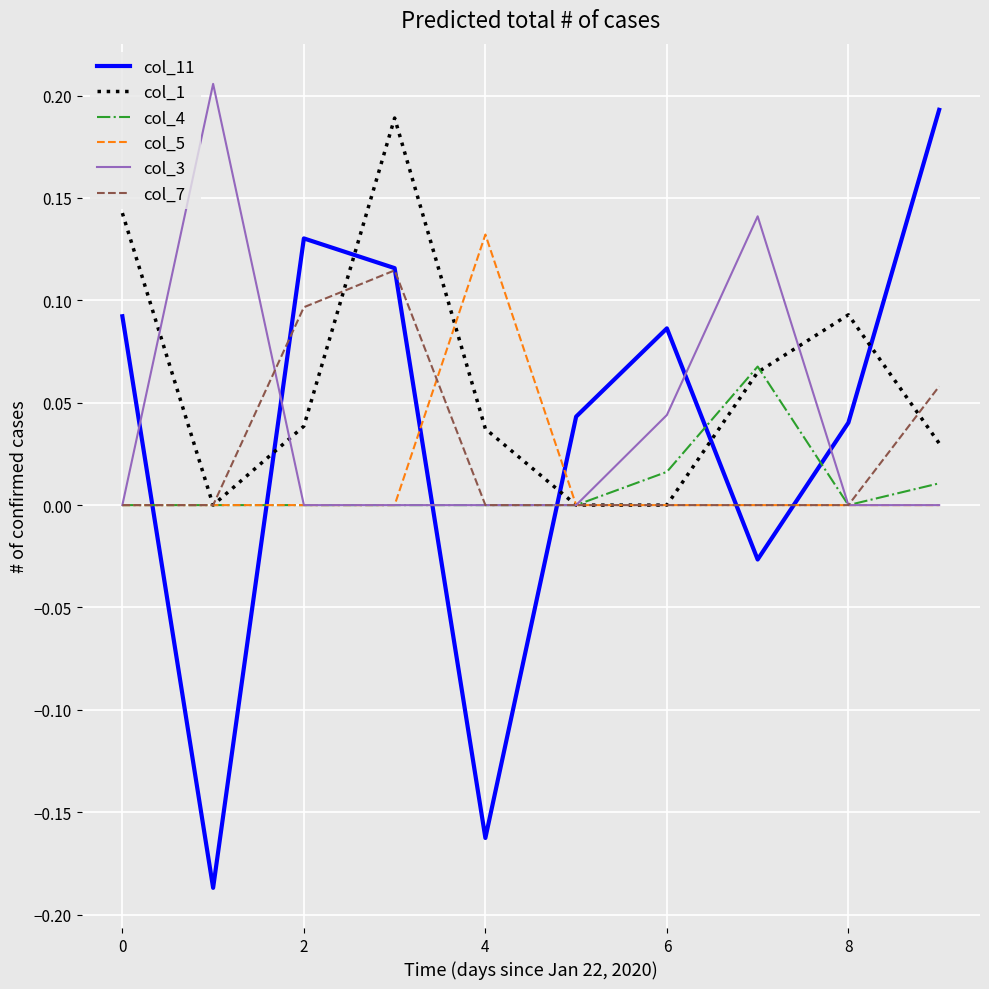

True or false: col_11 and col_3 intersect in this chart.

True